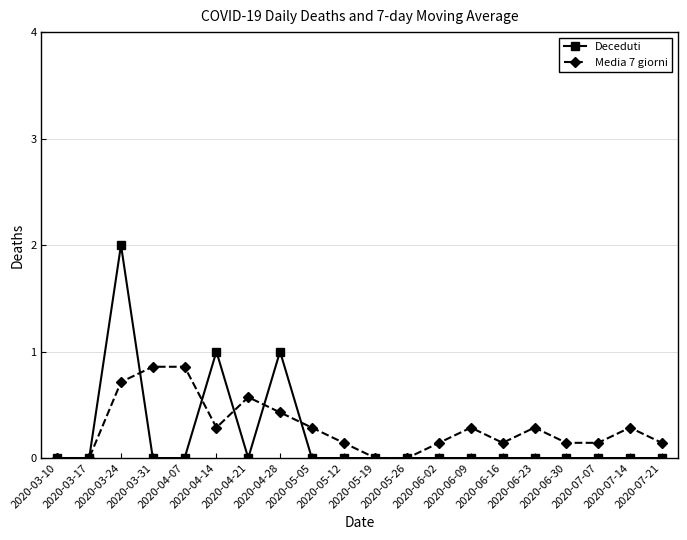

Which series has the largest range (max minus min)?

Deceduti